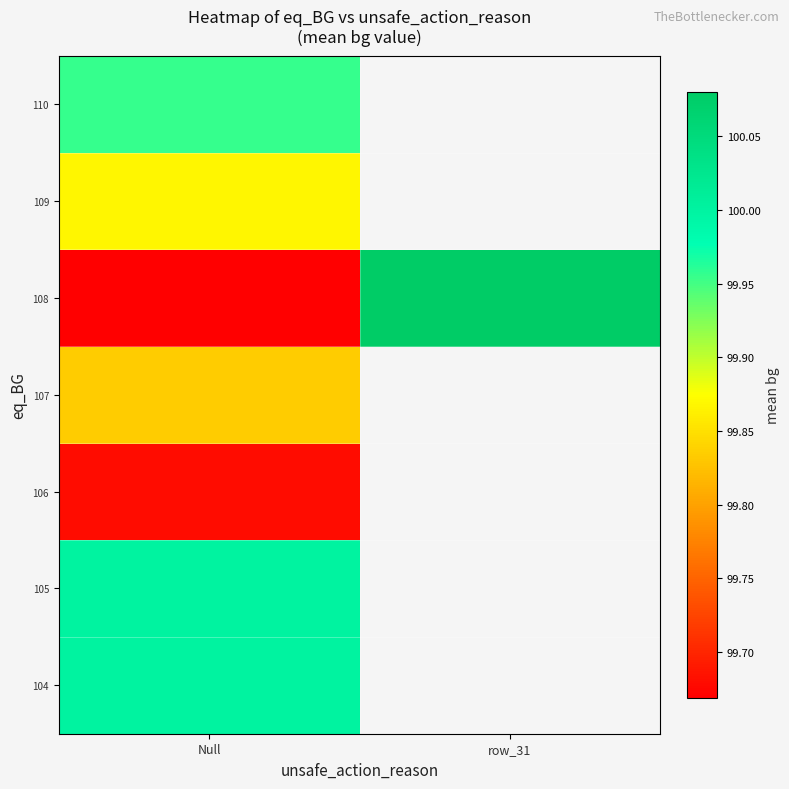

What is the maximum value shown in the chart?

100.1